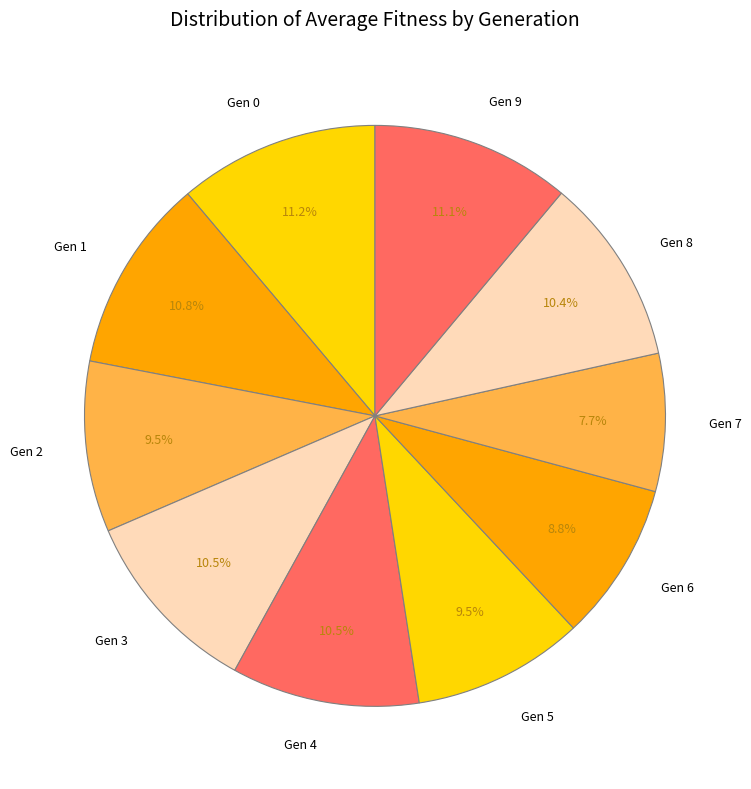

What is the smallest slice in the pie chart?

Gen 7